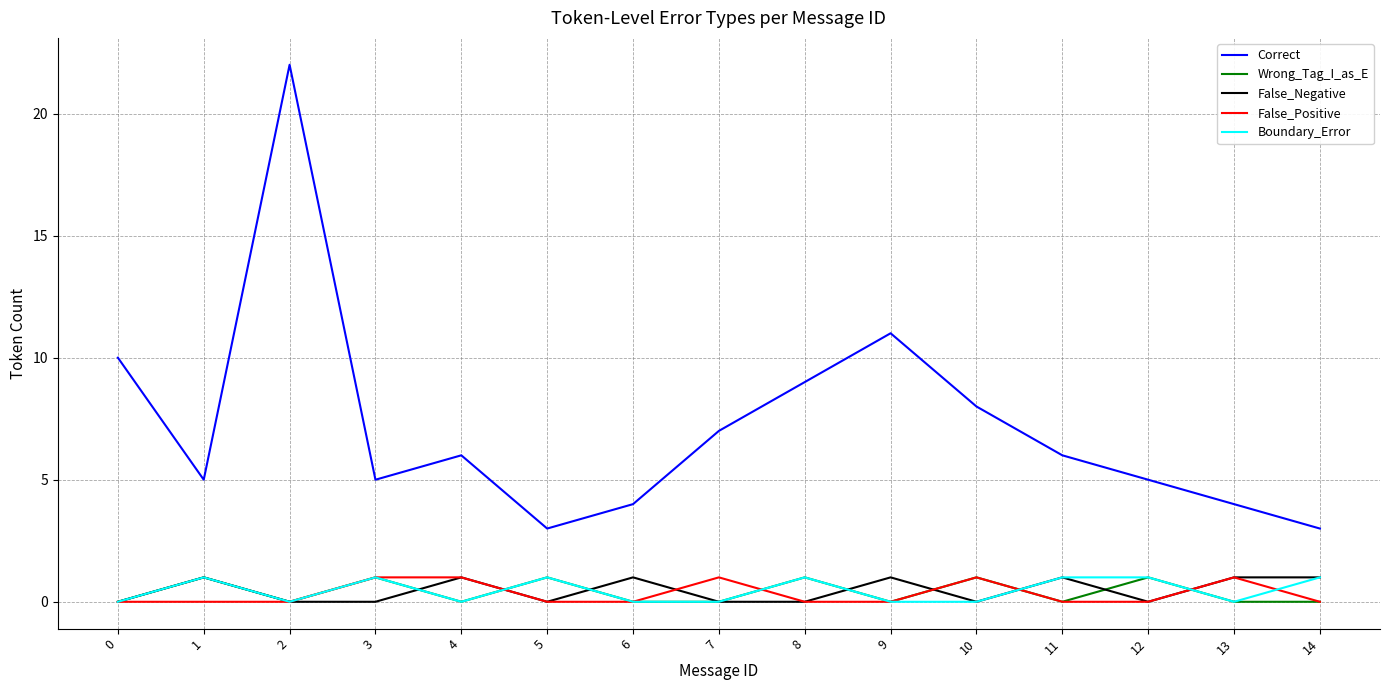

True or false: Wrong_Tag_I_as_E and Correct intersect in this chart.

False